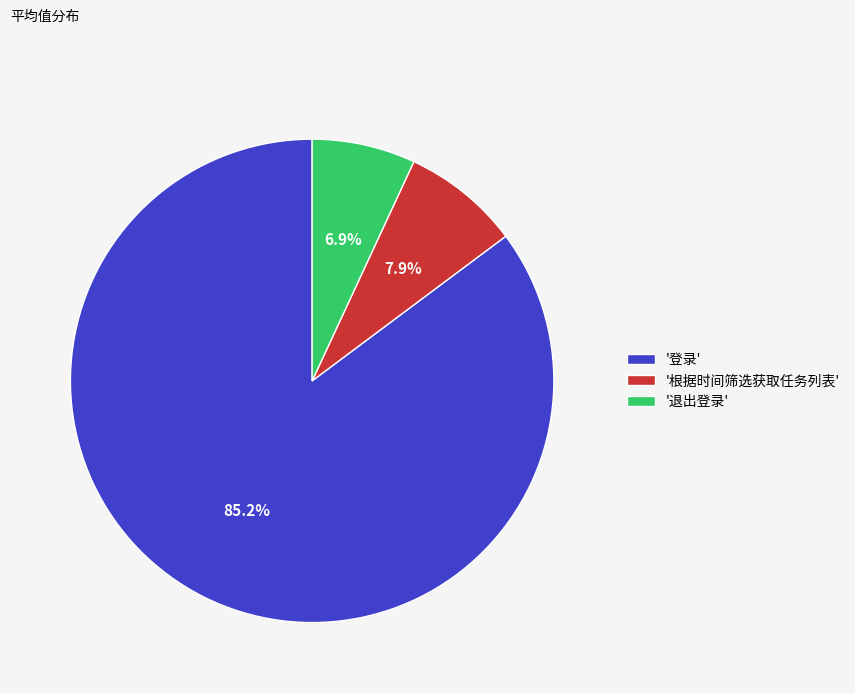

Approximately how many times larger is the value at '登录' compared to '根据时间筛选获取任务列表'?

10.8